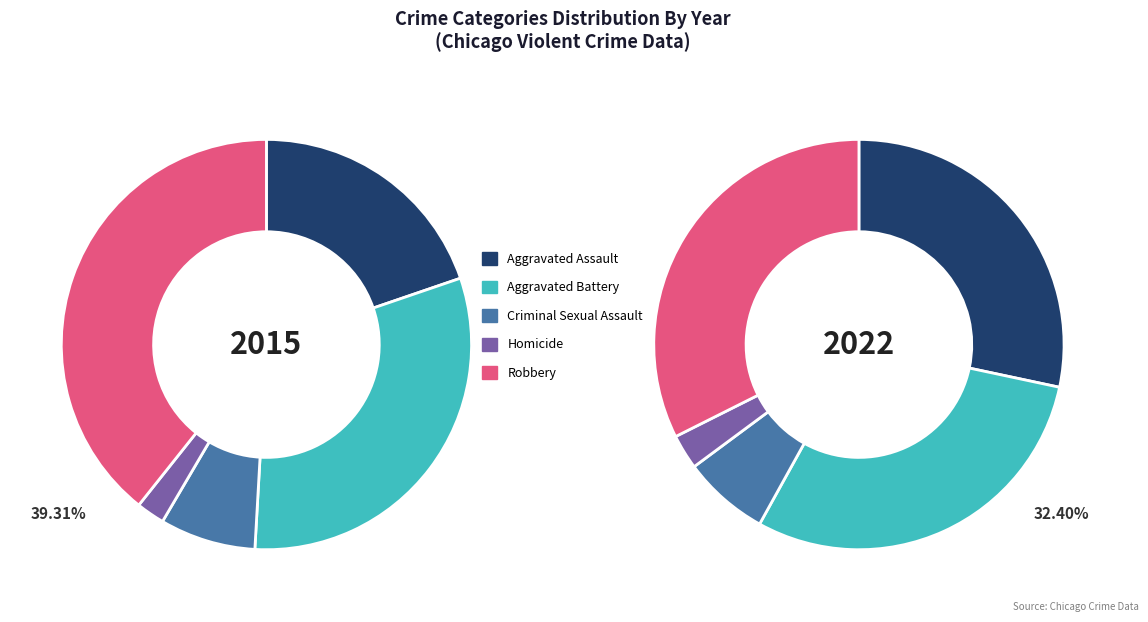

To the nearest percent, what portion does values_2015 represent?

20%